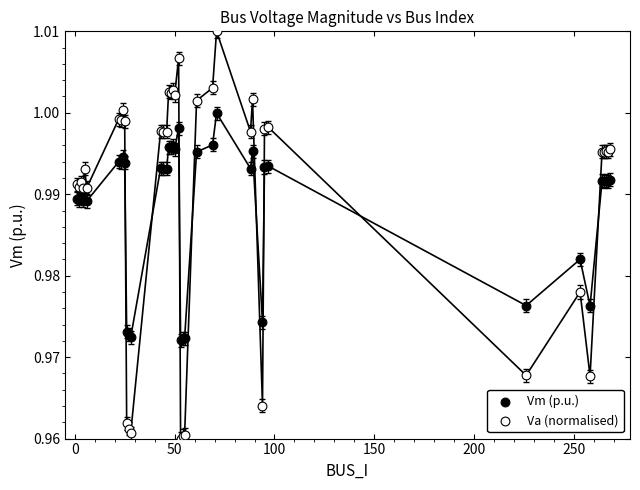

Which series reaches the maximum Y coordinate?

Va (normalised)